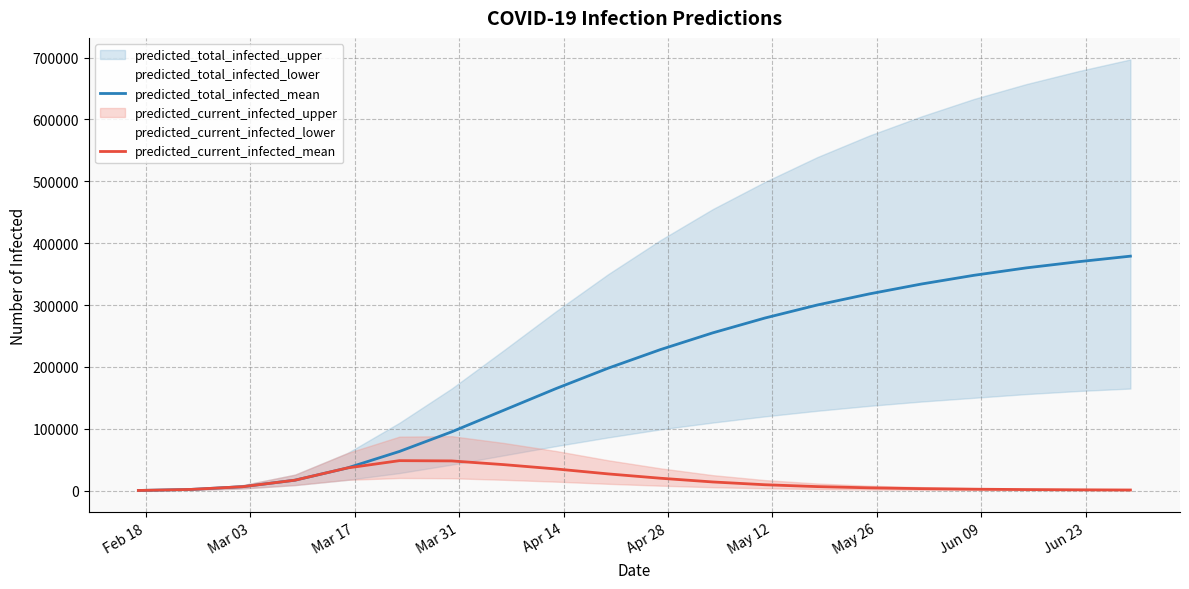

Reading left to right, list all the values displayed in this chart.

predicted_total_infected_mean: 239	1915	6367	16872	36571	63309	95000	130000	165000	198000	228000	255000	279000	300000	318000	334000	348000	360000	370000	379000
predicted_current_infected_mean: 239	1915	6367	16872	36571	48449	48000	42000	35000	27000	20000	14000	9500	6500	4500	3200	2300	1700	1300	1000